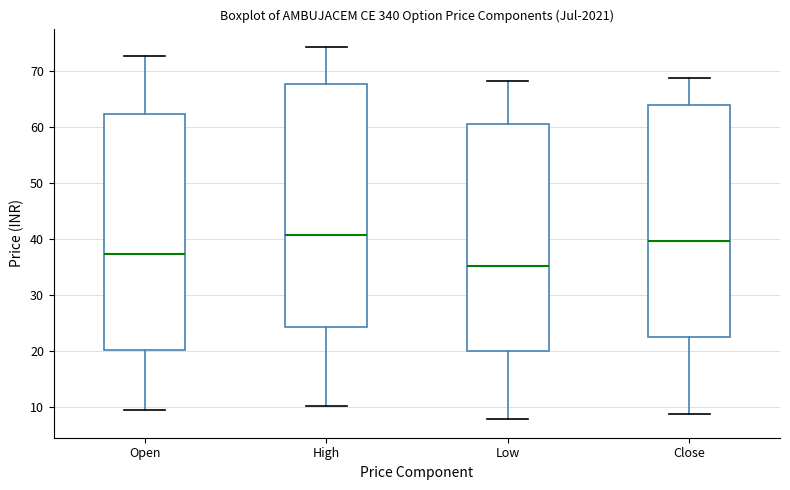

Reading left to right, transcribe this box plot: for each box, give where its median line is, the range the box spans, and where its two whiskers end, as read against the y-axis. The values are not printed on the chart, so give them approximately, as read against the axis.

Open: median 37, box 20 to 62, whiskers 9 to 73
High: median 41, box 24 to 68, whiskers 10 to 74
Low: median 35, box 20 to 61, whiskers 8 to 68
Close: median 40, box 22 to 64, whiskers 9 to 69